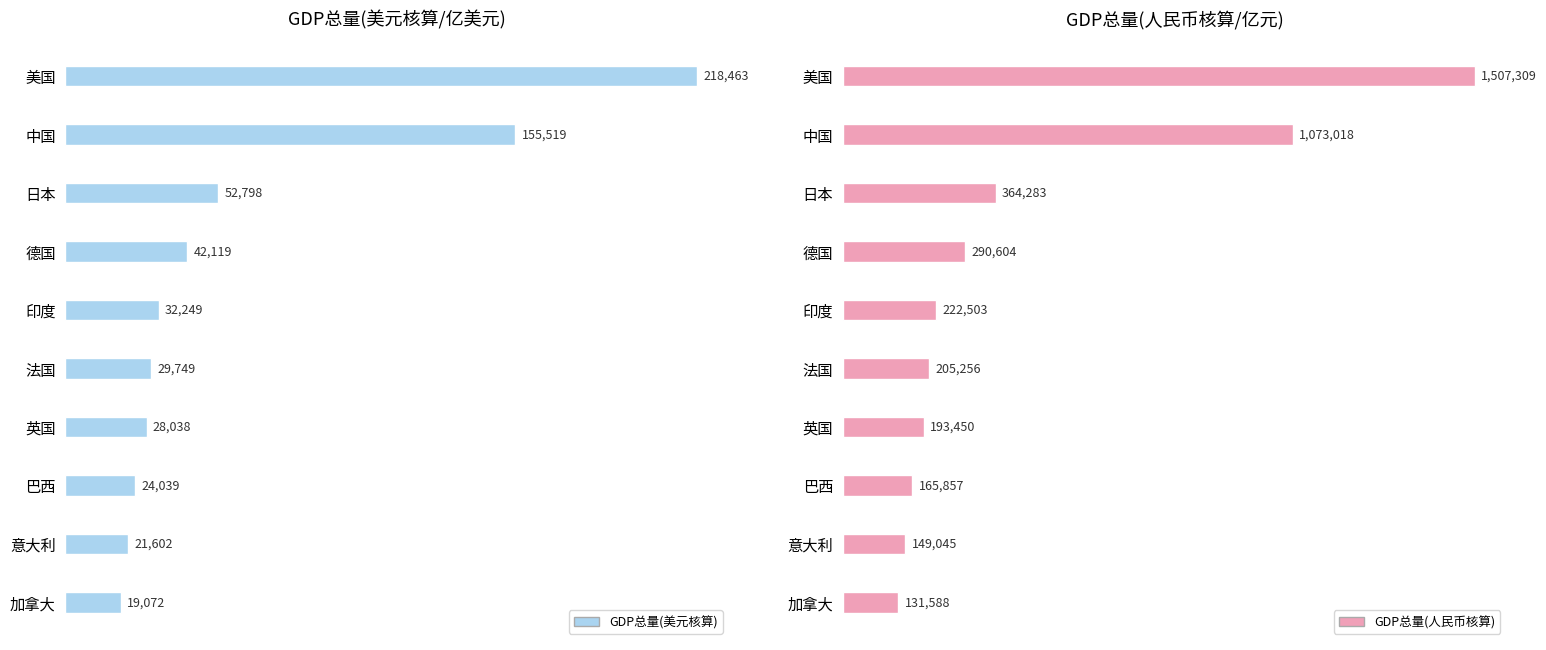

What is the greatest value displayed?

1507309.4